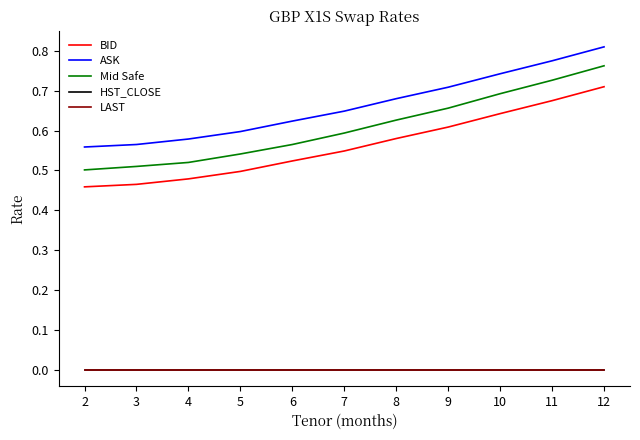

Does the chart display data point markers on the line(s)?

No